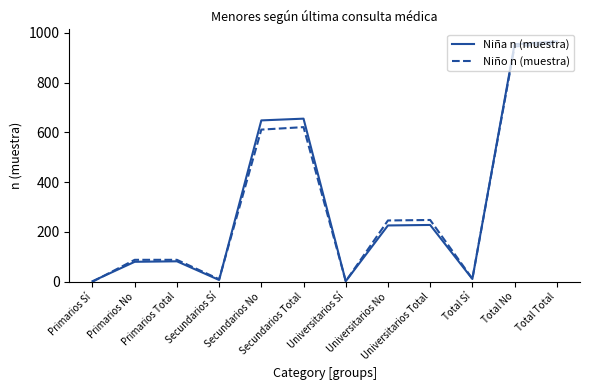

Read the Niño n (muestra) value at Total Total, to the nearest 10.

960